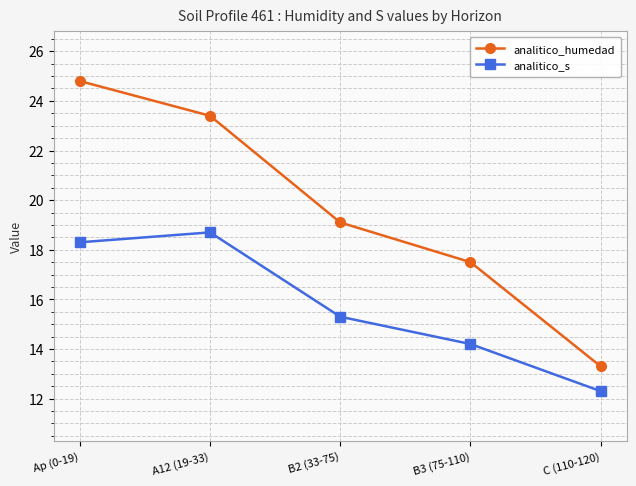

List the series in order of their overall mean, highest first.

analitico_humedad, analitico_s